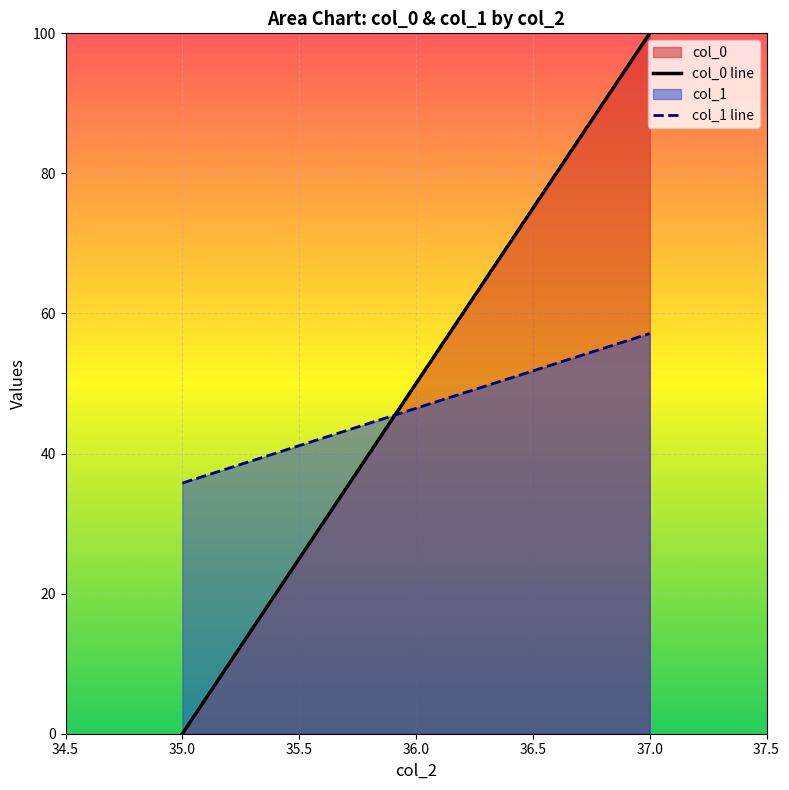

Reading left to right, extract all data points from this chart.

col_0 line: 0.0	100.0
col_1 line: 35.8	57.1